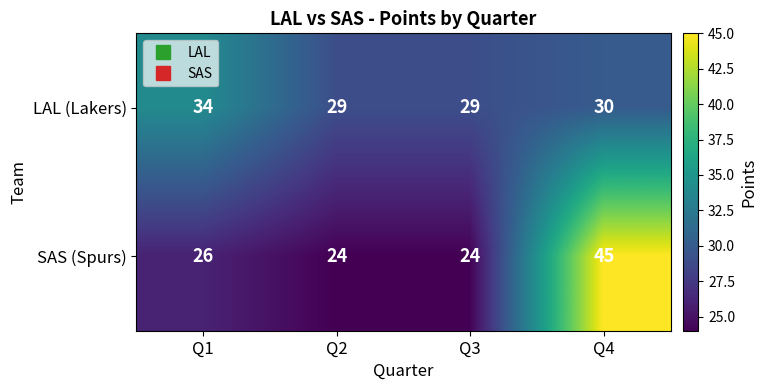

How many data points does each series have?

4